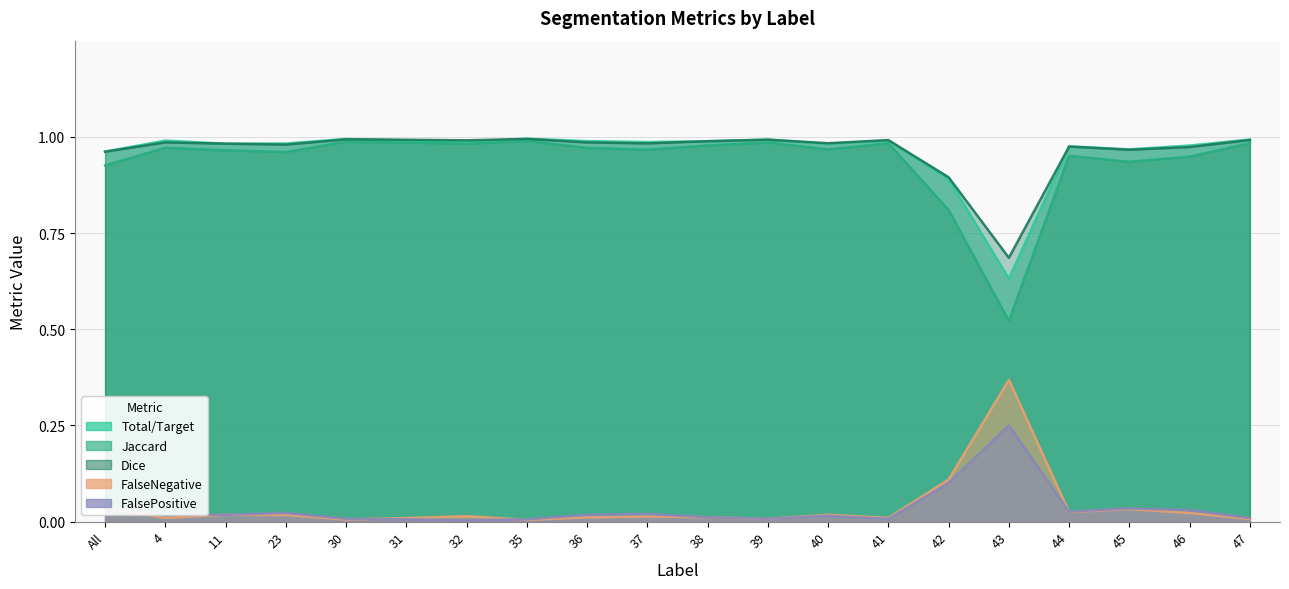

How many distinct data groups are displayed?

5